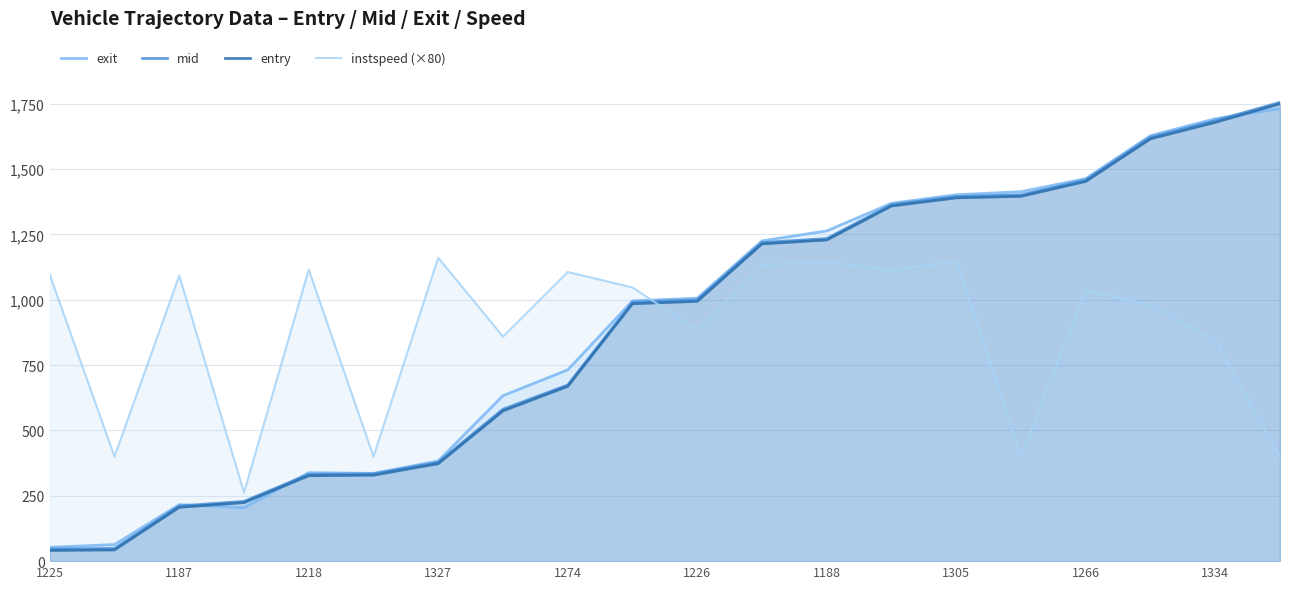

What is the approximate value of exit at 15?

1413.6